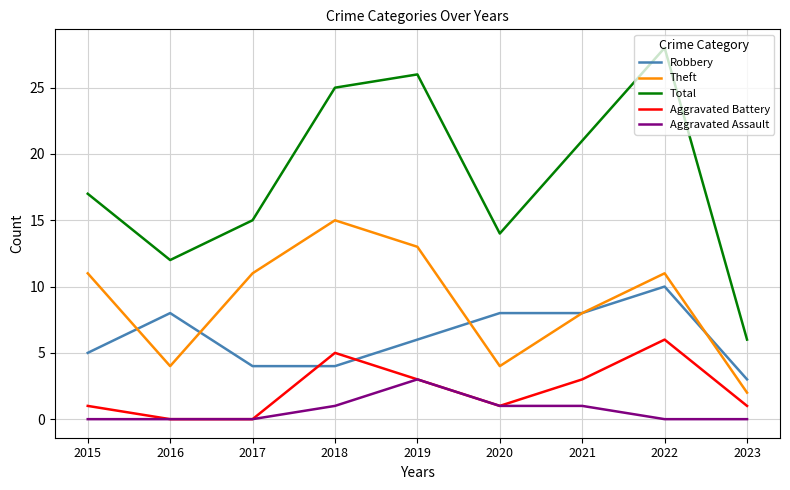

Does the chart have visible grid lines?

Yes